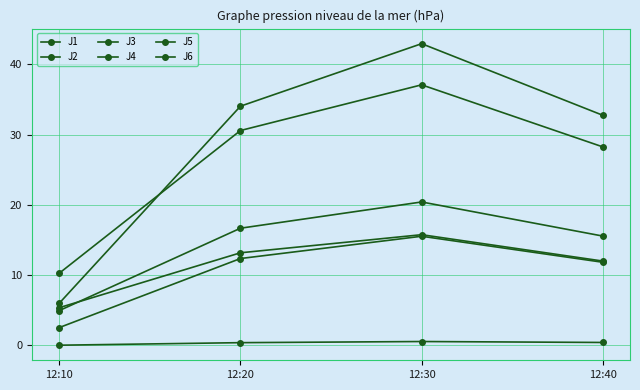

Count the number of categories in the chart.

4